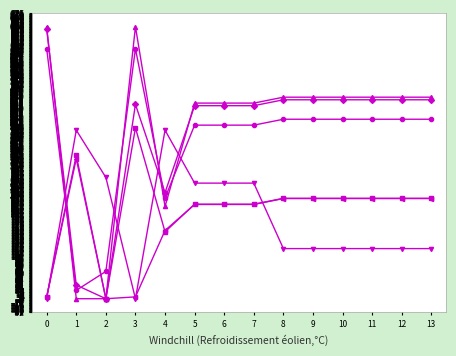

What is the total value across all series at 12?

1968.2